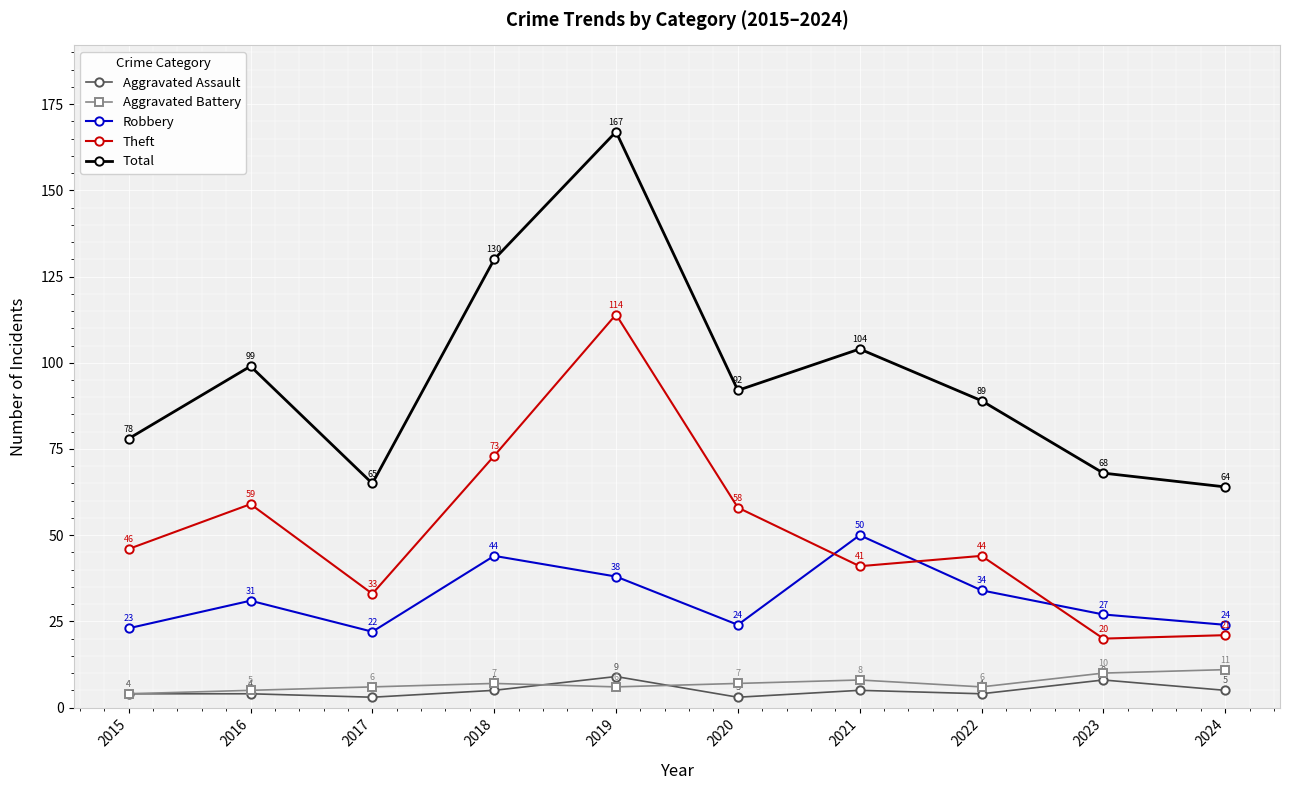

Read the Total value at 2022.

89